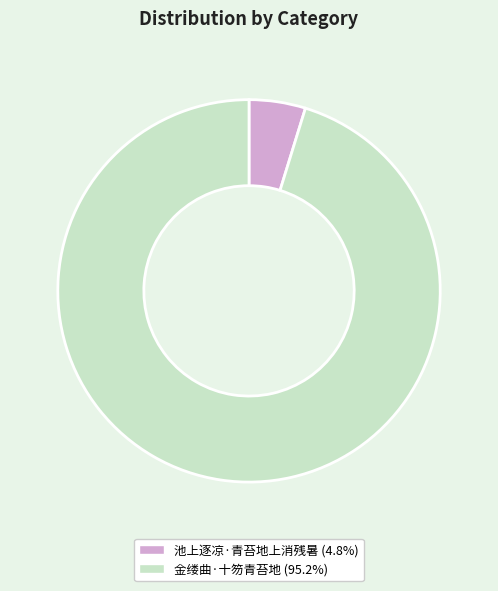

Combined, do 池上逐凉·青苔地上消残暑 and 金缕曲·十笏青苔地 account for over 50%?

Yes